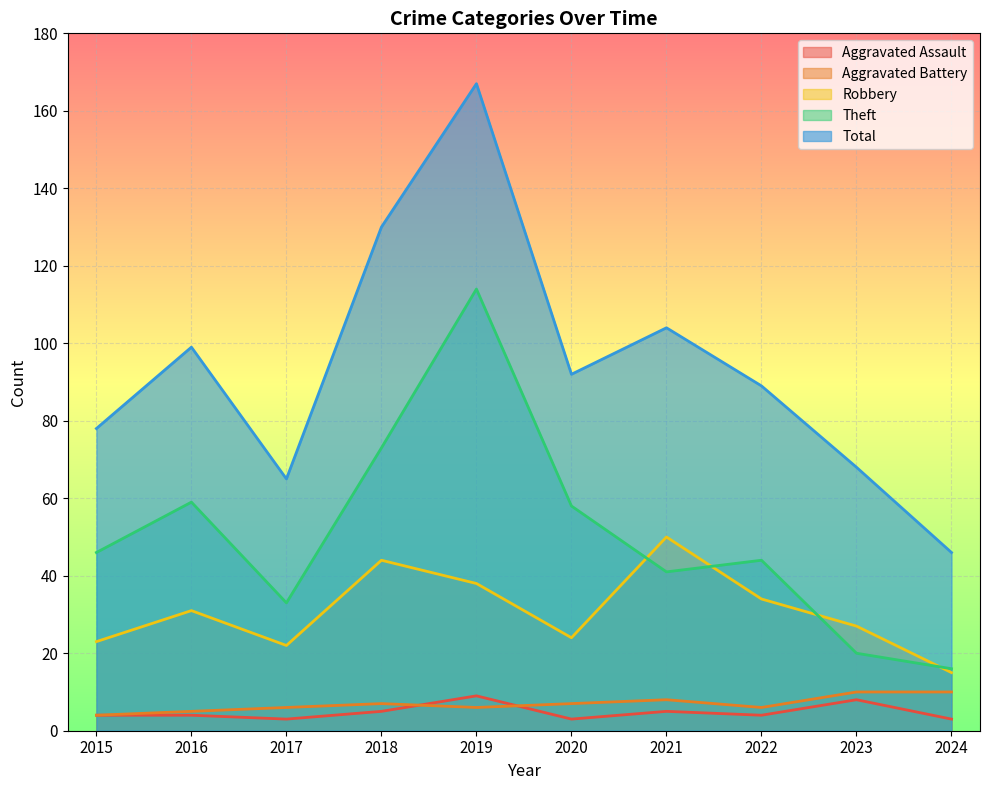

Between 2021 and 2024, which series saw the biggest shift?

Total